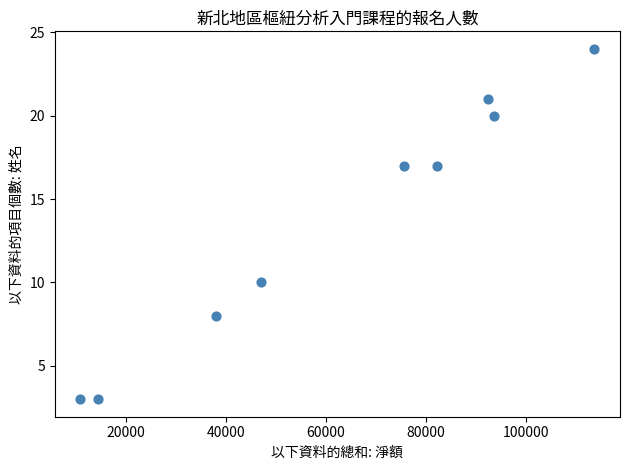

What Y value in the scatter plot is closest to 13?

10